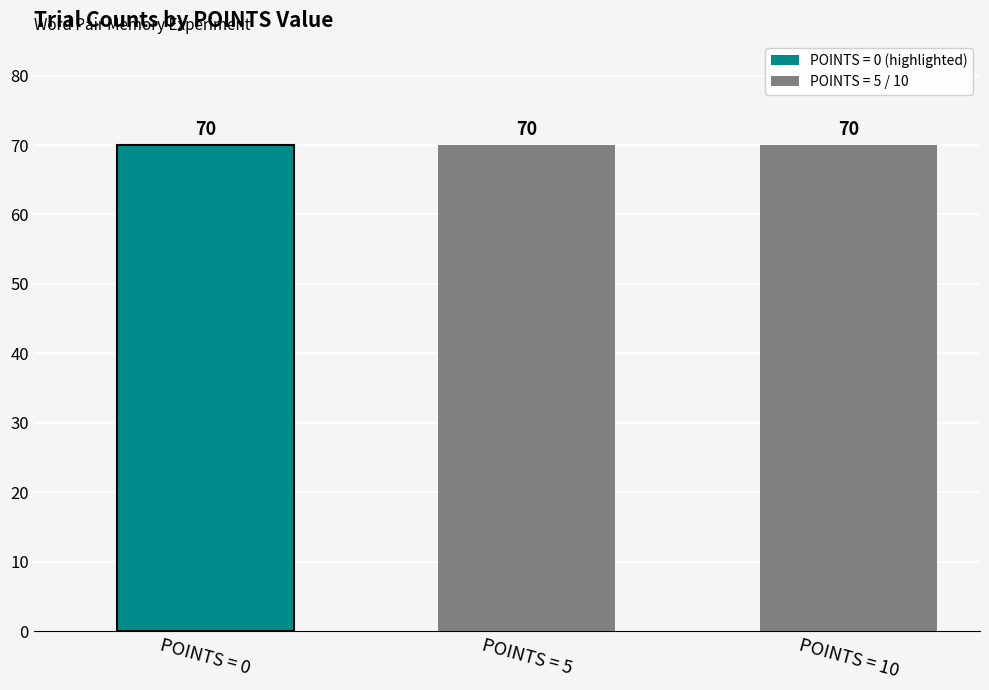

Where does the data first go above 21?

0 points